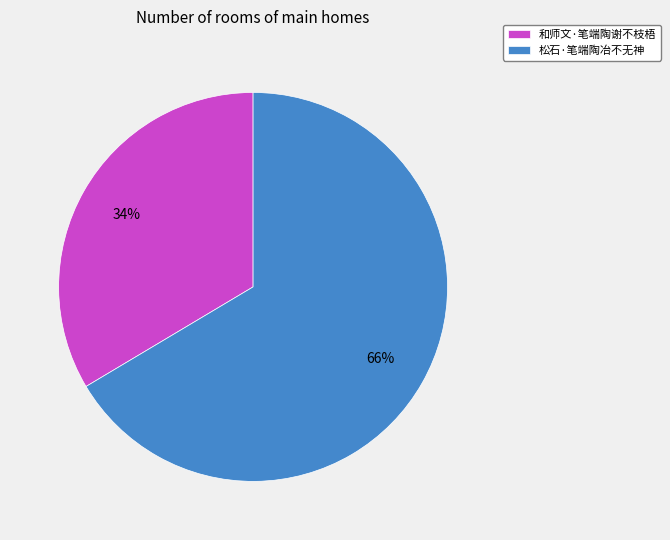

How many slices are in this pie chart?

2